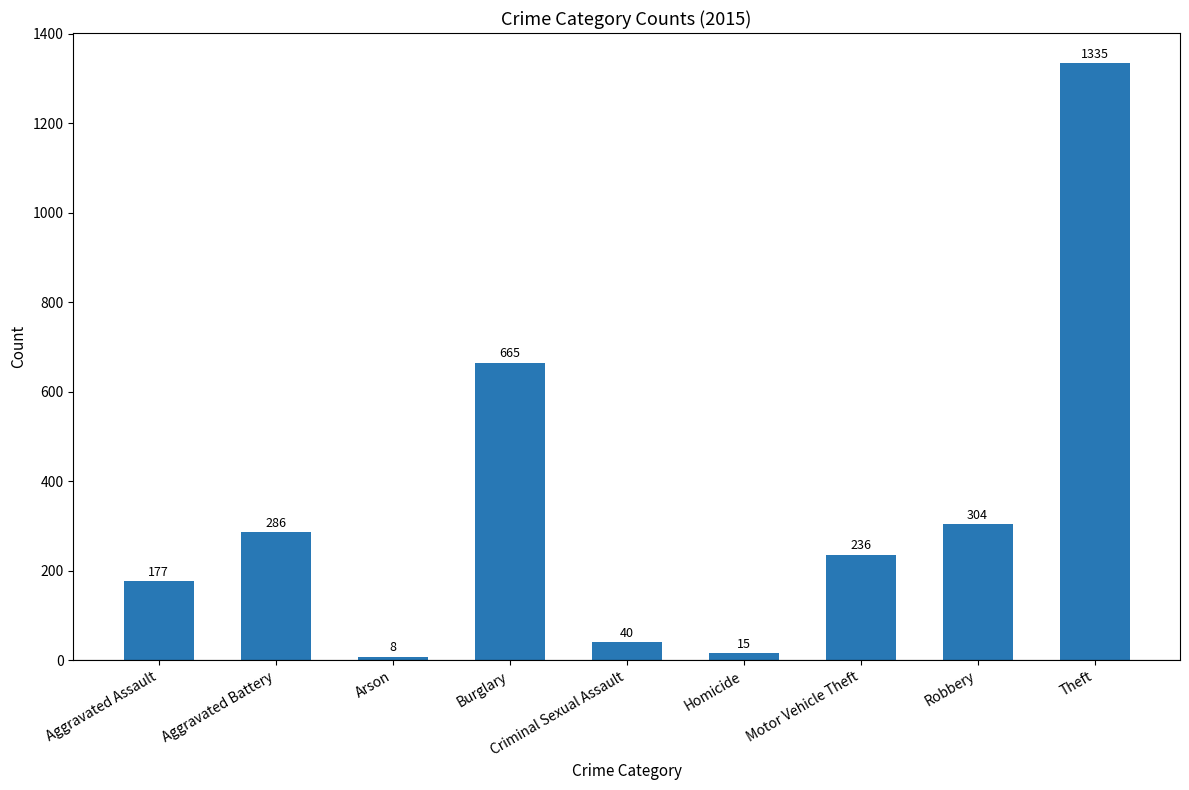

At which label is the value closest to 671?

Burglary